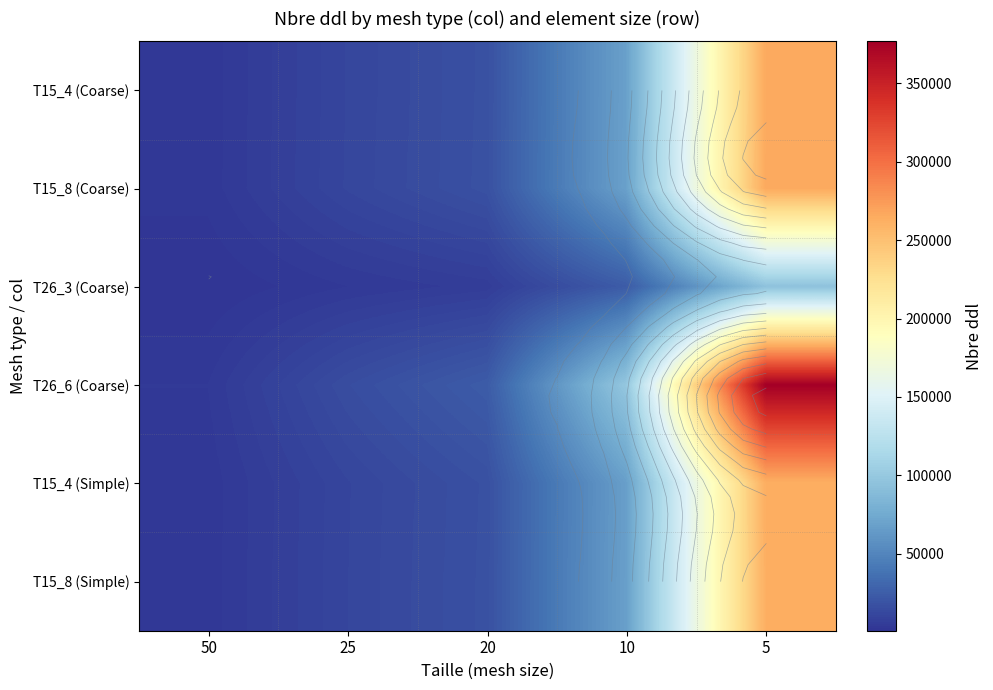

What is the average value of the T26_3 (Coarse) series?

25954